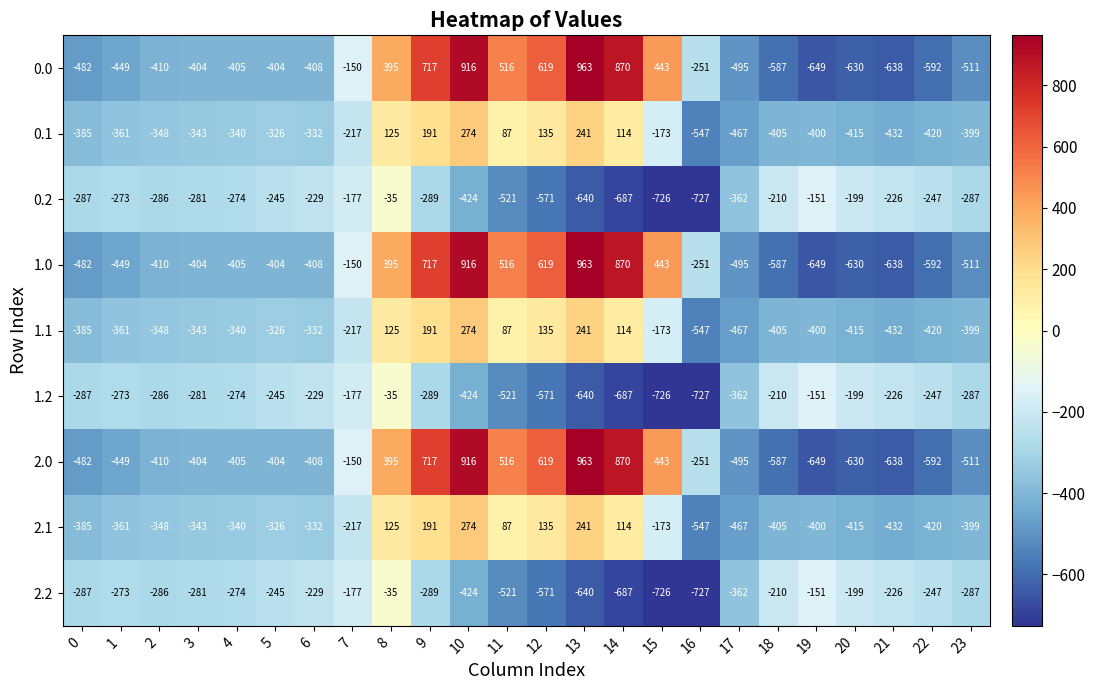

At which category is the sum across all series the highest?

10